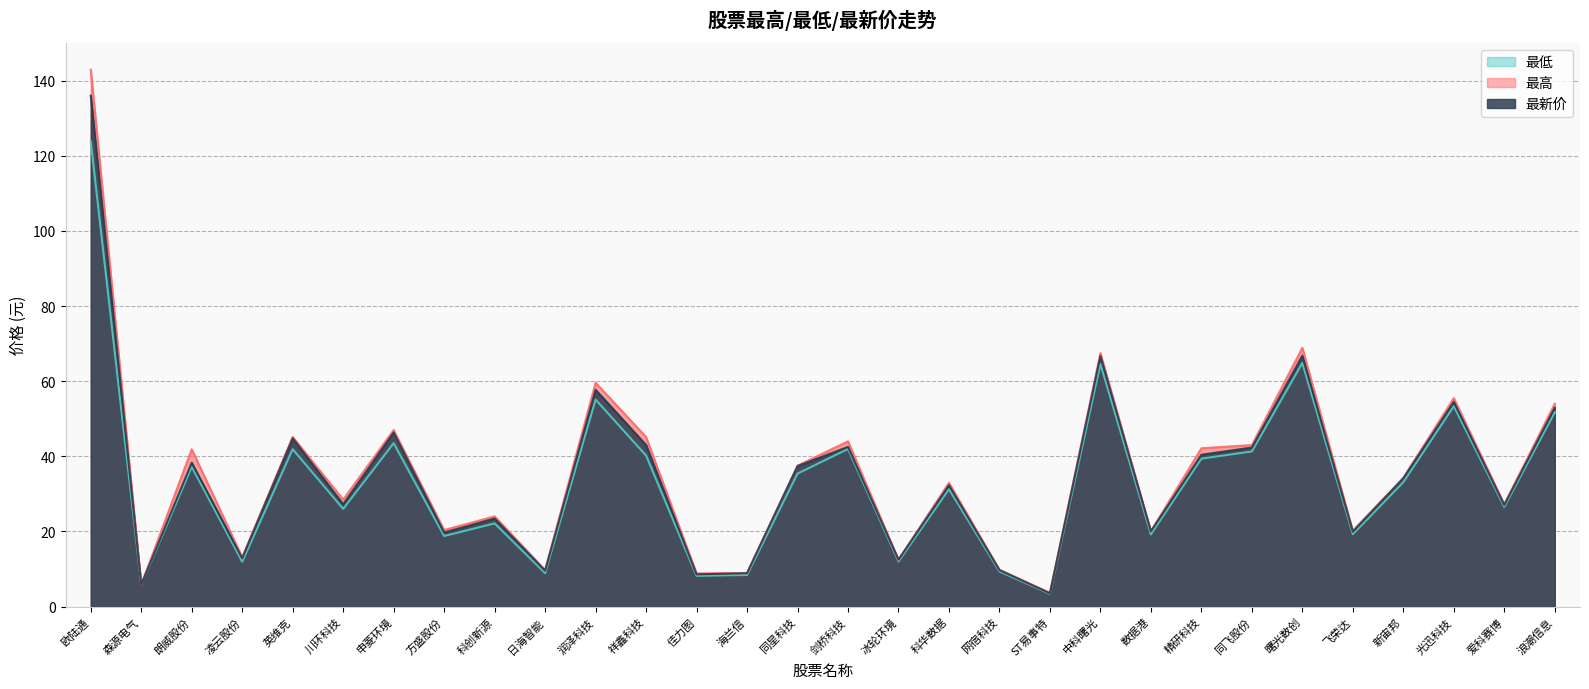

Which series changed the most between 冰轮环境 and 曙光数创?

最高